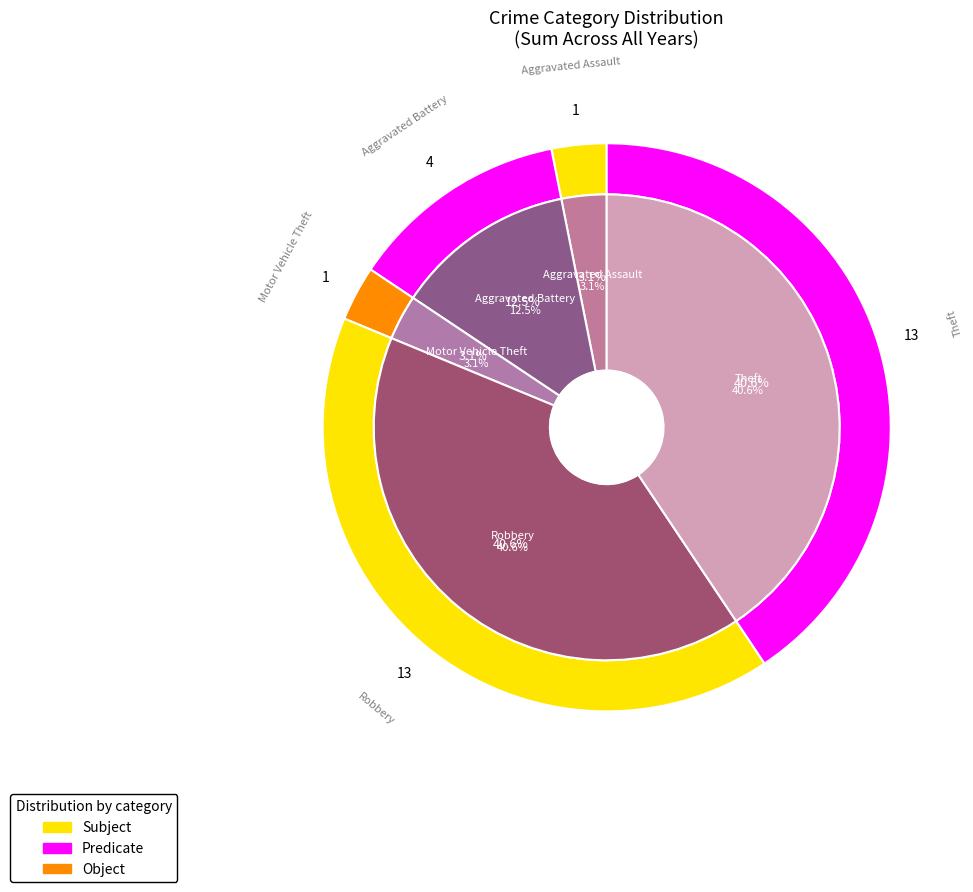

Which category has the smallest portion of the pie?

Motor Vehicle Theft